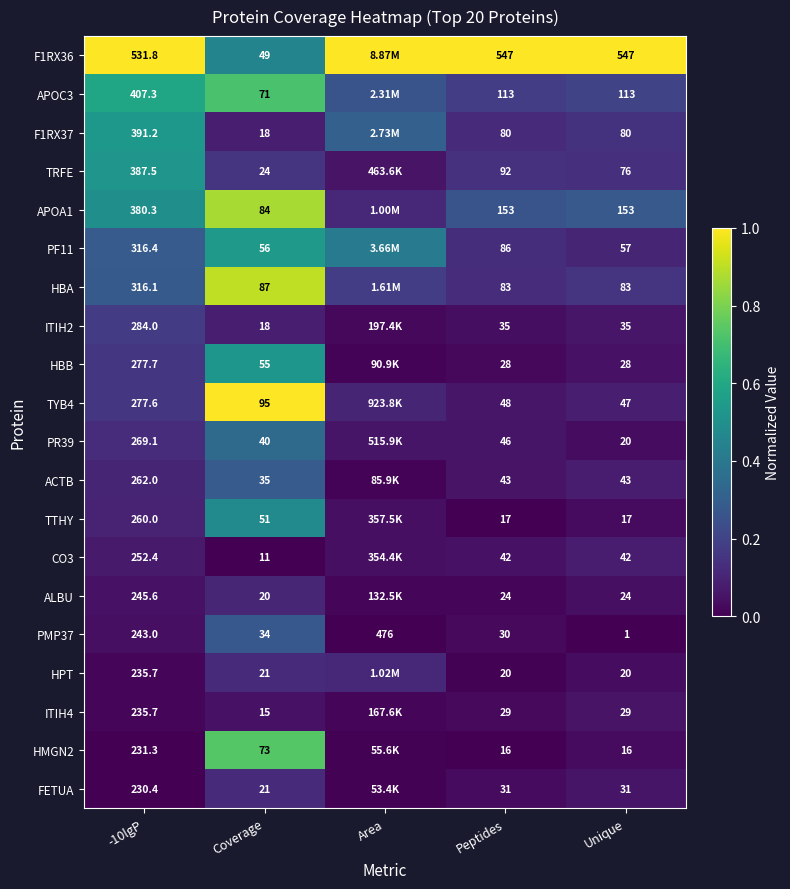

Is the value of HBA at Coverage greater than the value of HPT at Coverage?

Yes